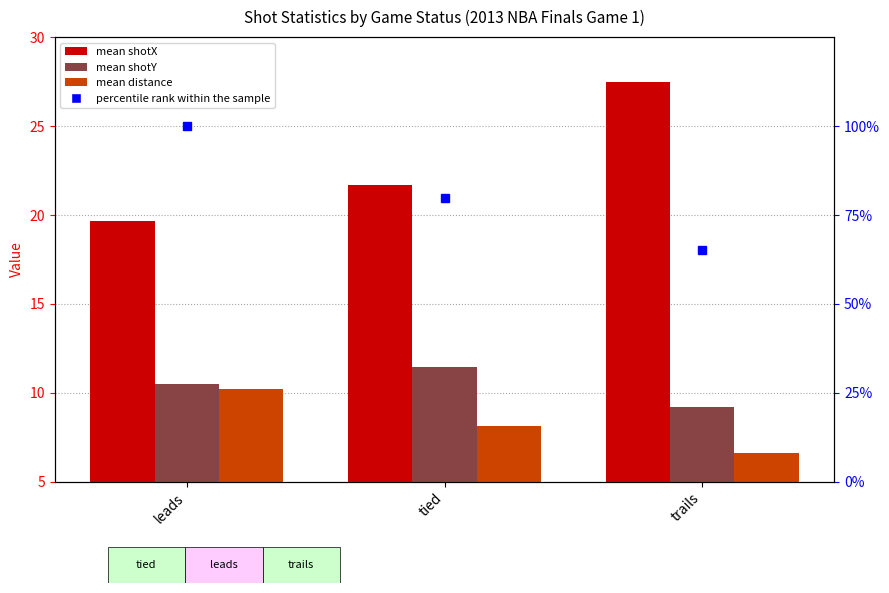

What is the difference between the mean shotY values at trails and tied?

2.3